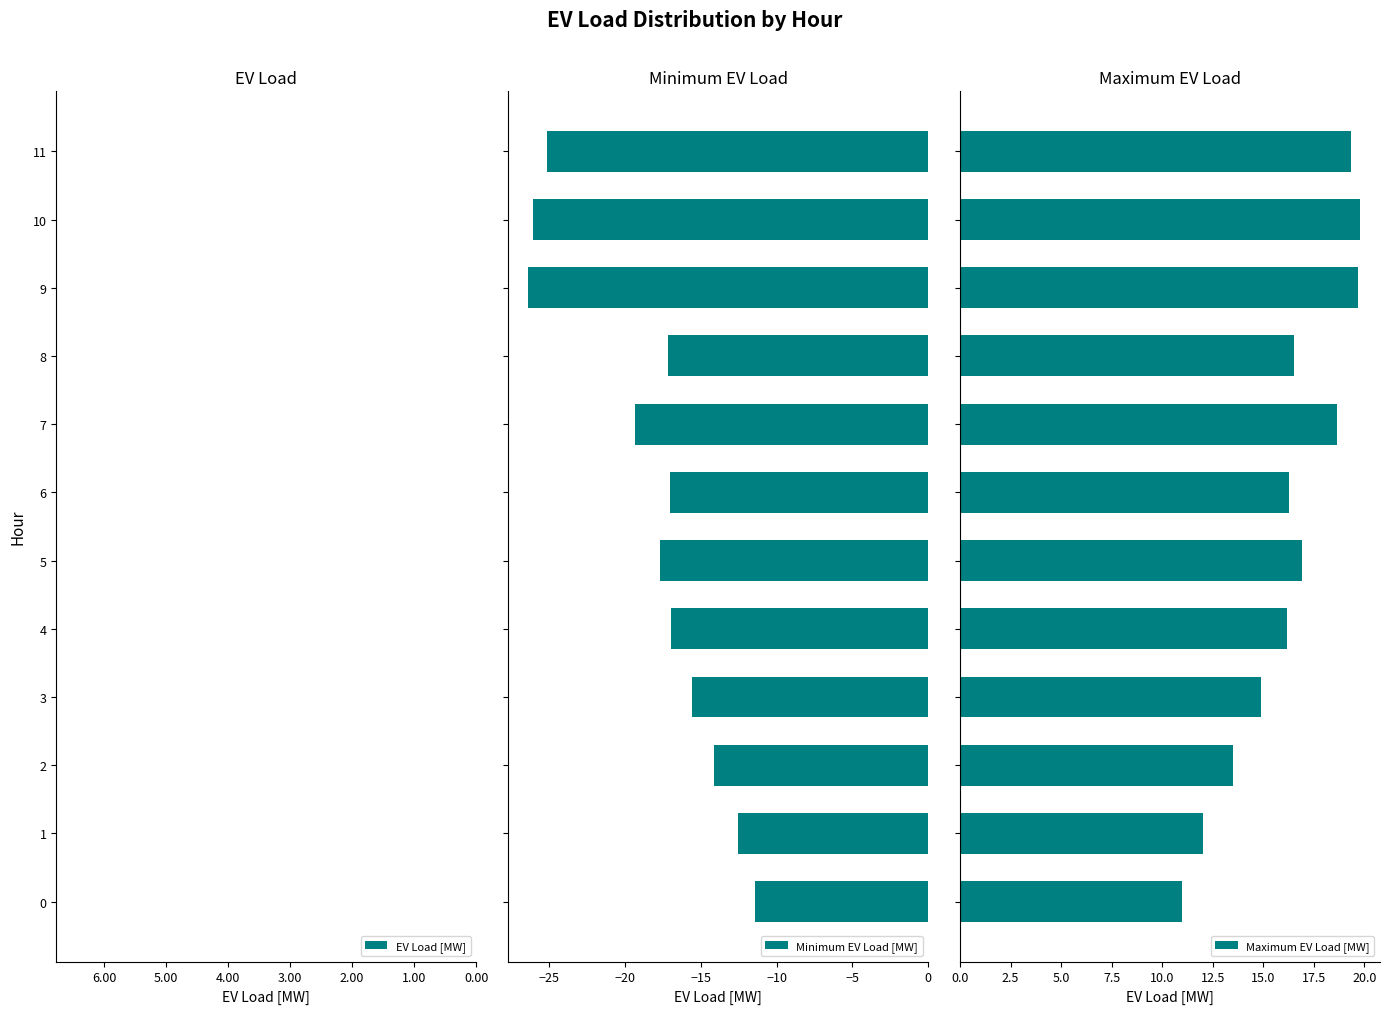

Rank the series by their average value, from highest to lowest.

Maximum EV Load [MW], EV Load [MW], Minimum EV Load [MW]